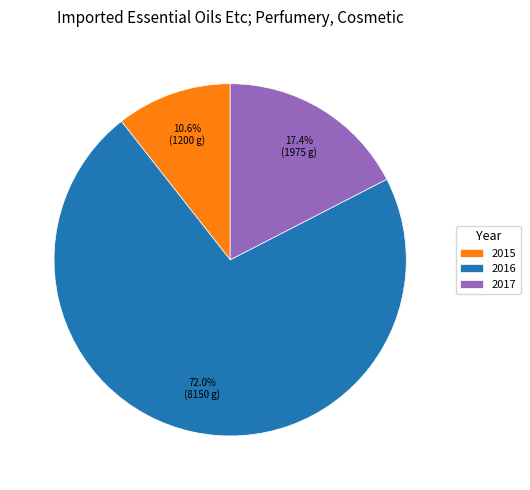

What percentage is the 2015 slice, to the nearest percent?

11%